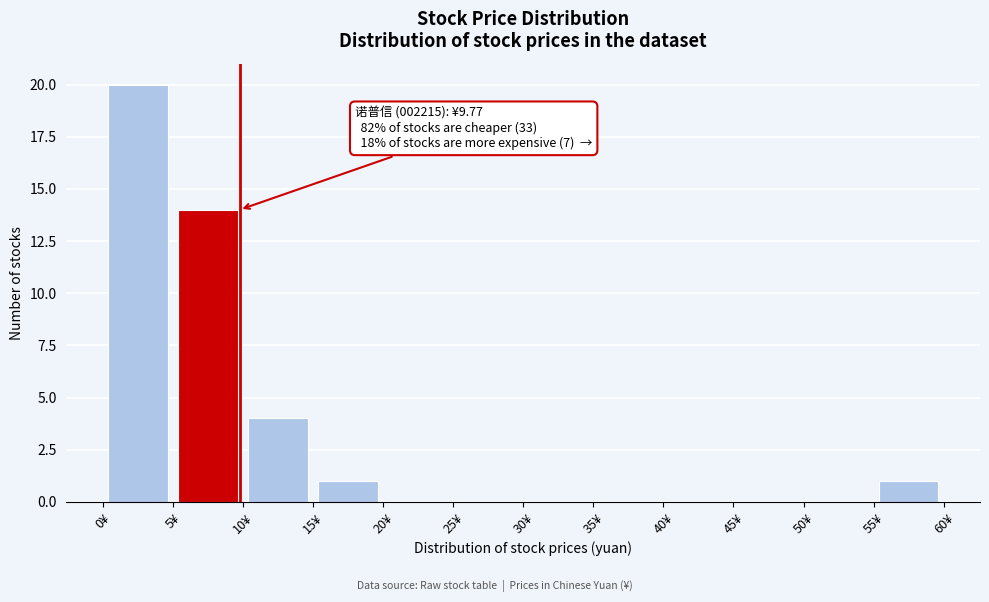

Which range on the x-axis has the tallest bar?

0 to 5